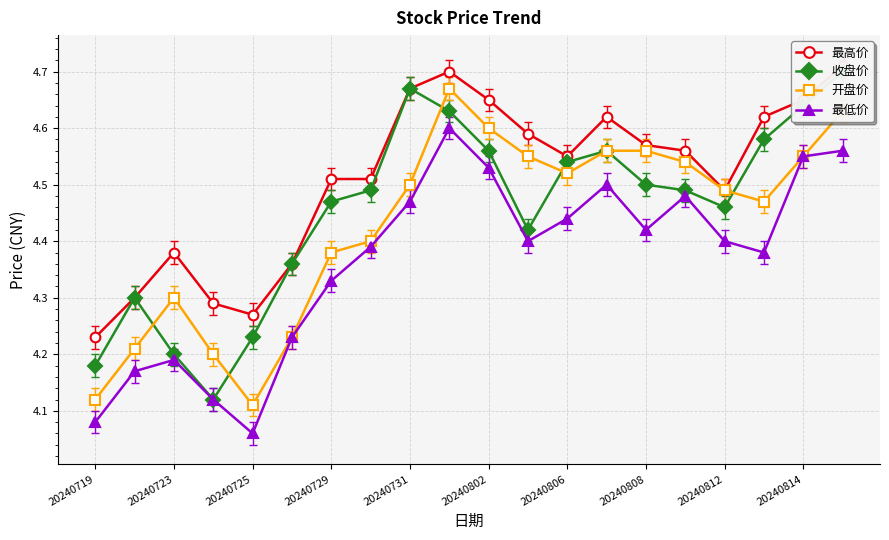

The 最低价 series shows 1.6 at 20240808. True or false?

False